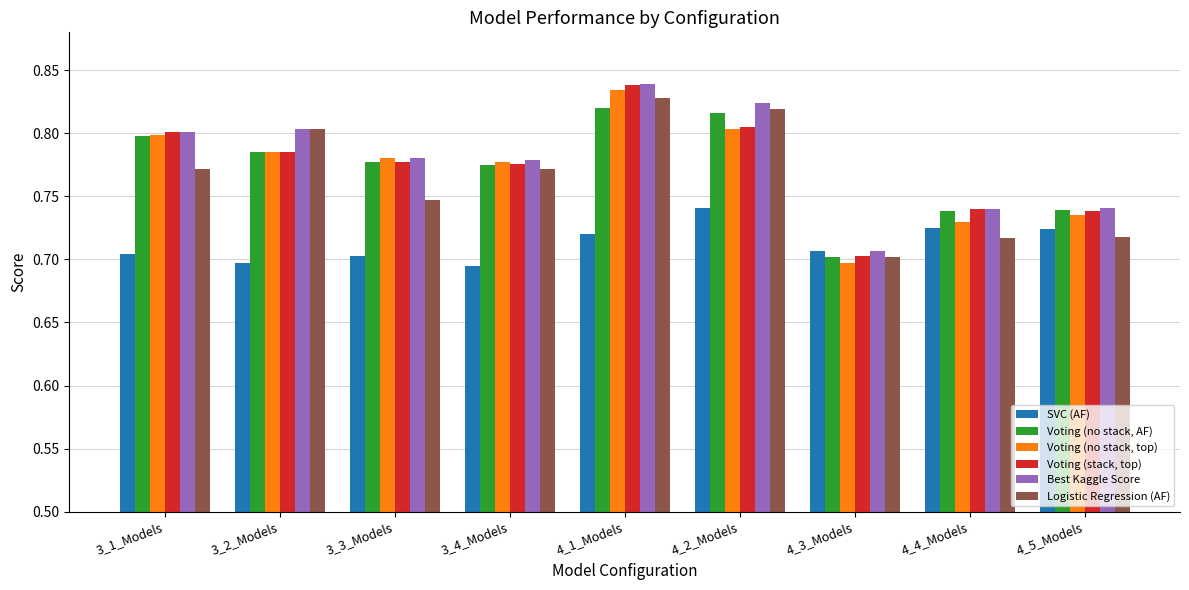

Is it true that Logistic Regression (AF) equals 0.8 at 3_4_Models?

True